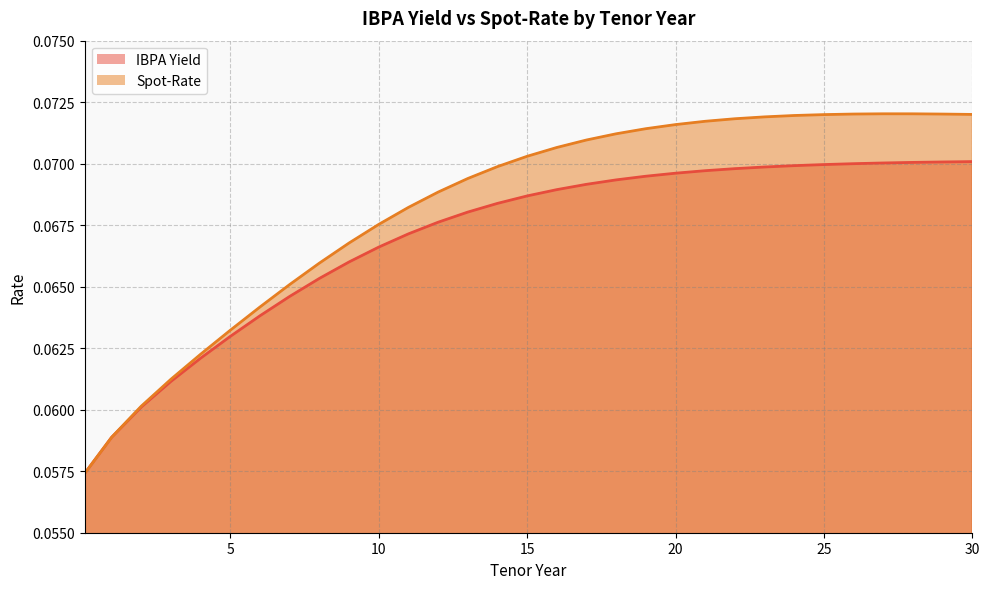

True or false: IBPA Yield has more than 2 interior local peaks.

False